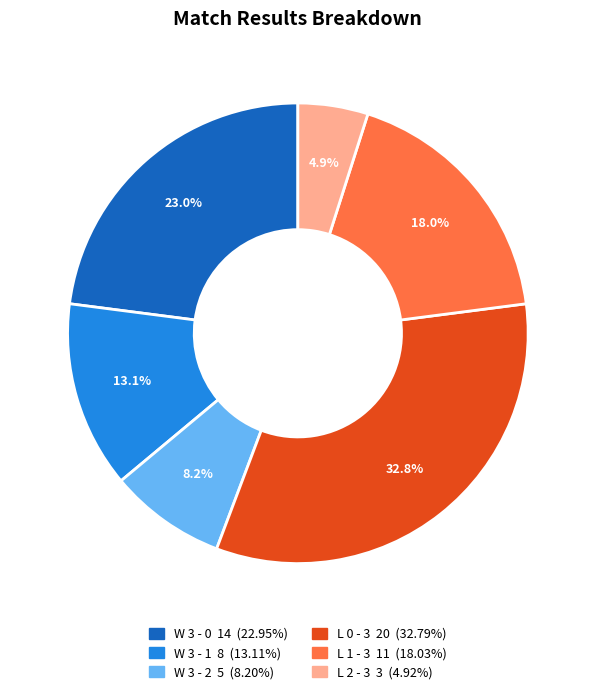

Which category has the smallest portion of the pie?

L 2 - 3